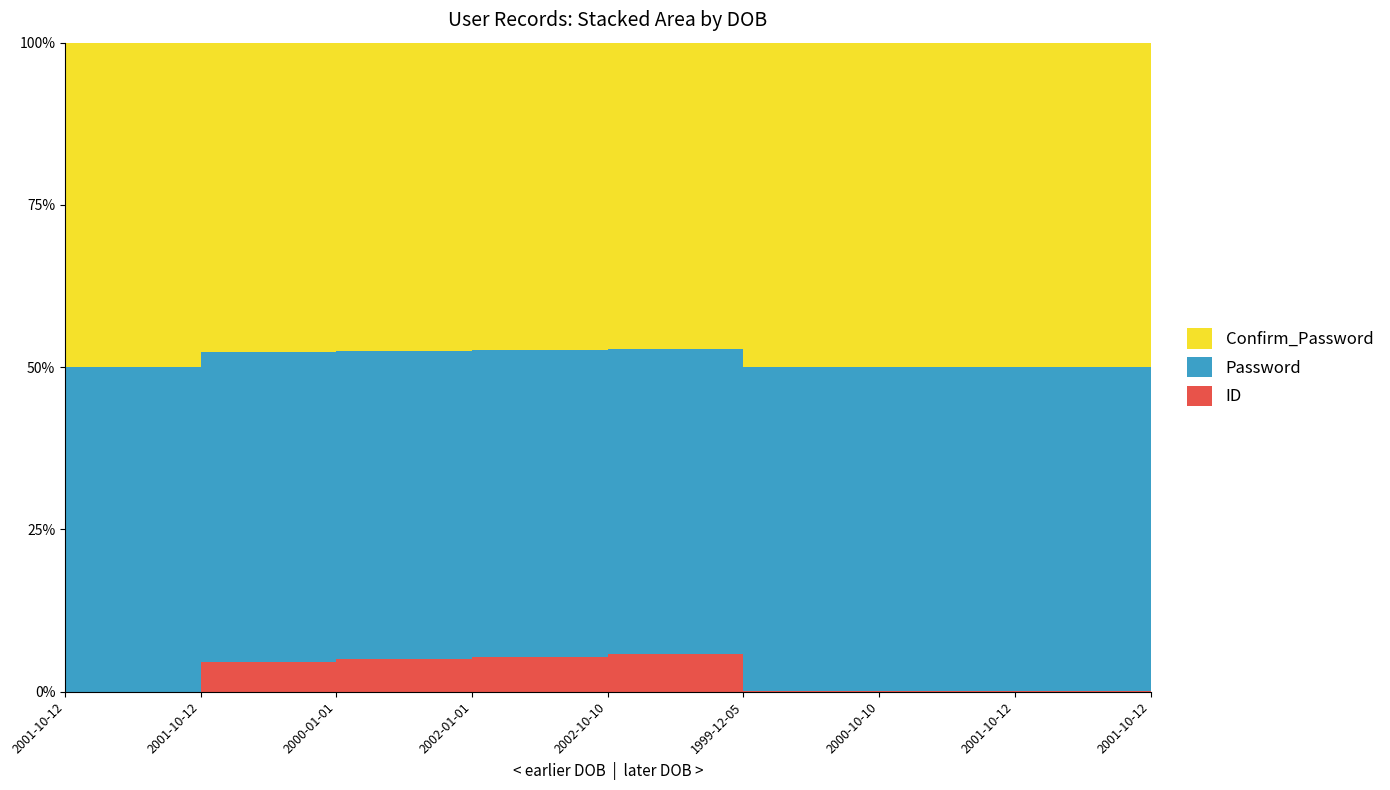

Reading left to right, list all the values displayed in this chart.

ID: 2001-10-12=1	2001-10-12=12	2000-01-01=13	2002-01-01=14	2002-10-10=15	1999-12-05=16	2000-10-10=17	2001-10-12=20	2001-10-12=21
Password: 2001-10-12=12345	2001-10-12=123	2000-01-01=123	2002-01-01=123	2002-10-10=123	1999-12-05=12345	2000-10-10=12345	2001-10-12=12345	2001-10-12=12345
Confirm_Password: 2001-10-12=12345	2001-10-12=123	2000-01-01=123	2002-01-01=123	2002-10-10=123	1999-12-05=12345	2000-10-10=12345	2001-10-12=12345	2001-10-12=12345